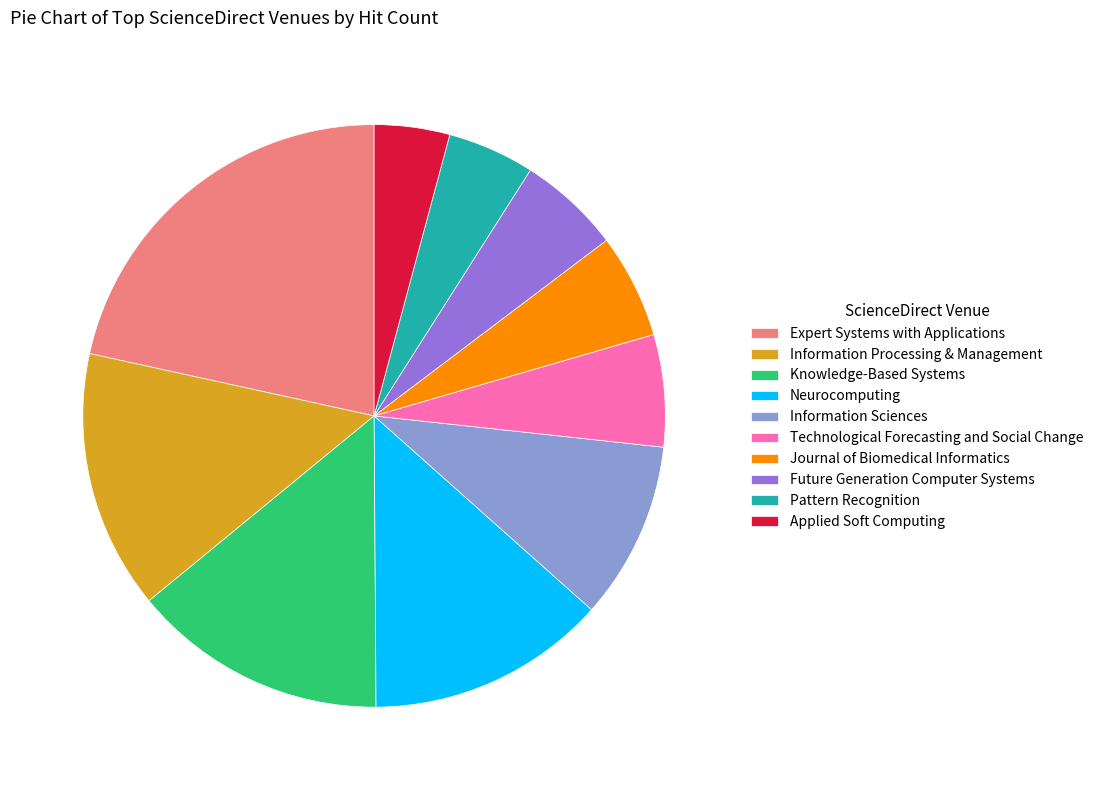

Which slice is the smallest?

Applied Soft Computing